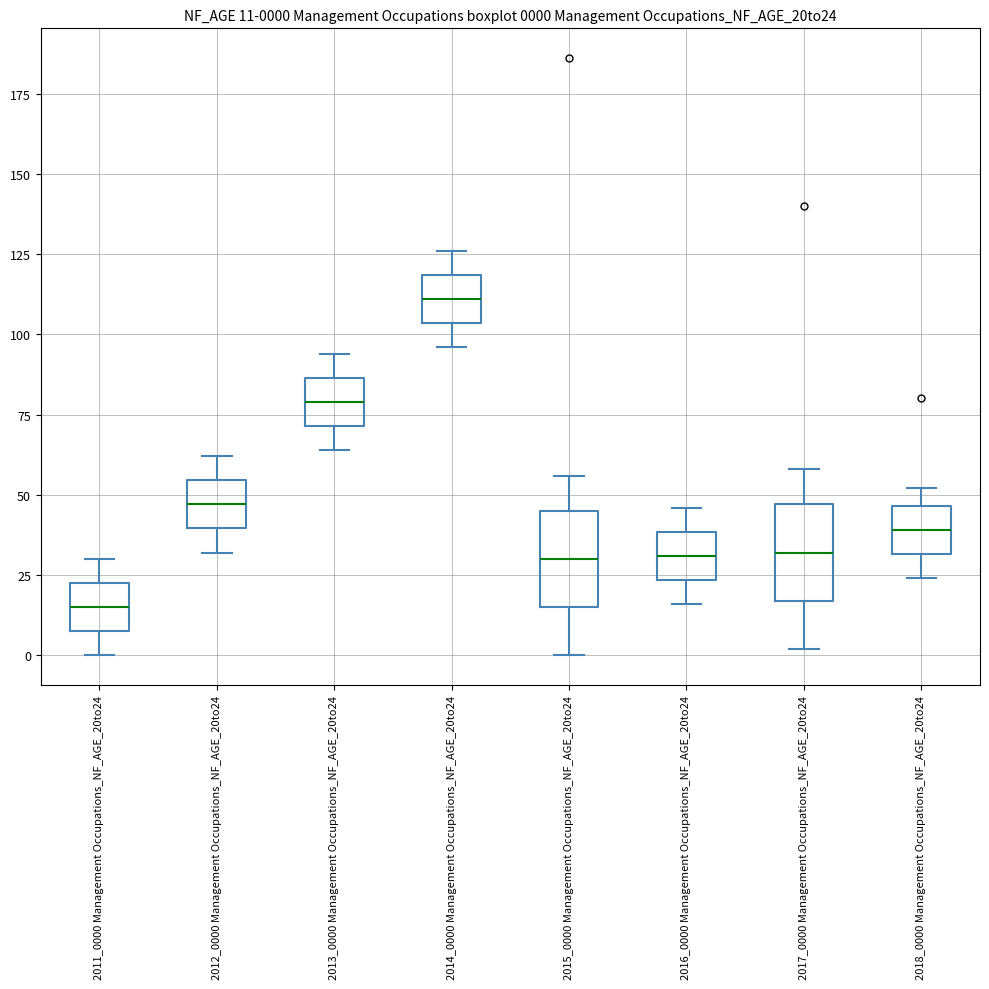

Which box's median line is the lowest?

2011_0000 Management Occupations_NF_AGE_20to24